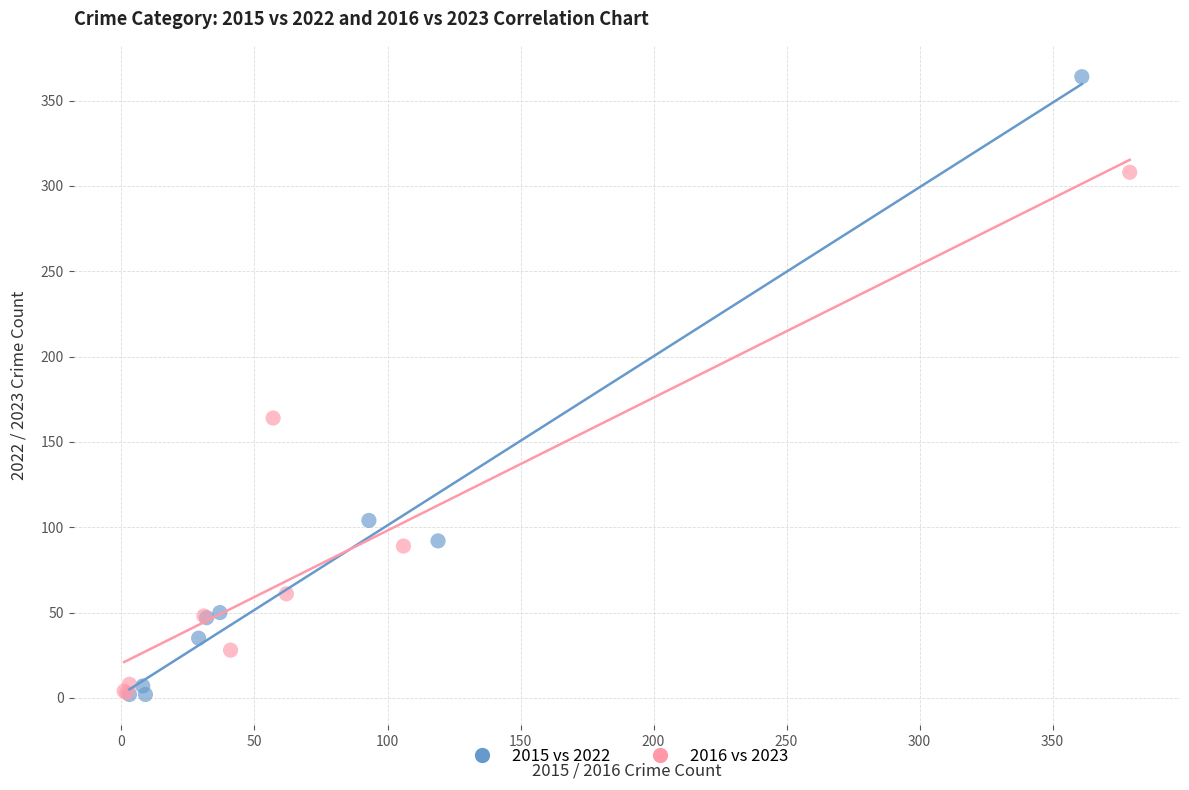

Which series has the largest Y range (max minus min)?

2015 vs 2022